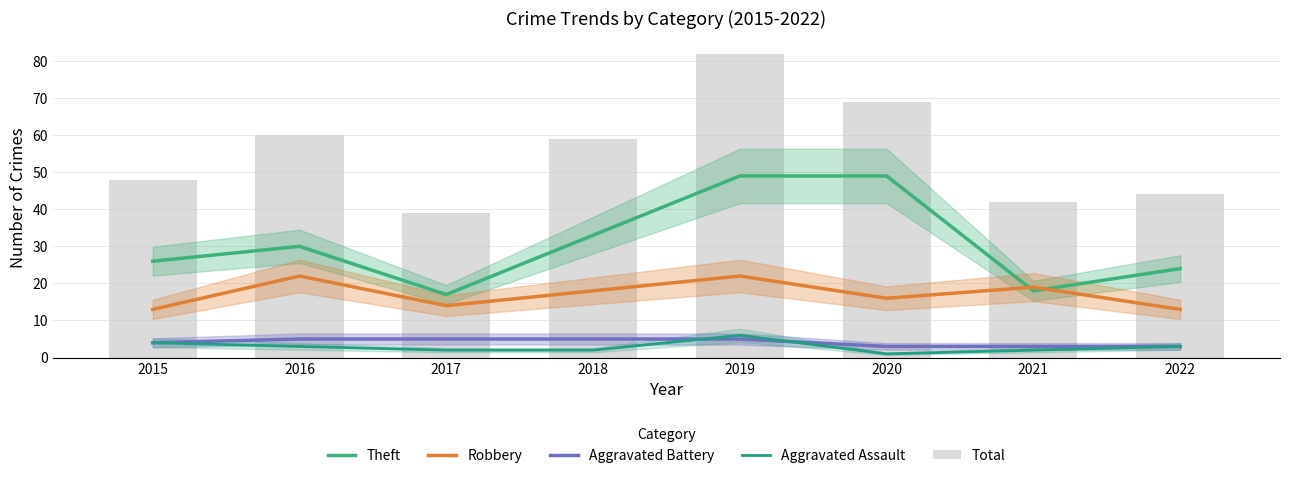

Reading left to right, list all the values displayed in this chart.

Theft: 2015=26	2016=30	2017=17	2018=33	2019=49	2020=49	2021=18	2022=24
Robbery: 2015=13	2016=22	2017=14	2018=18	2019=22	2020=16	2021=19	2022=13
Aggravated Battery: 2015=4	2016=5	2017=5	2018=5	2019=5	2020=3	2021=3	2022=3
Aggravated Assault: 2015=4	2016=3	2017=2	2018=2	2019=6	2020=1	2021=2	2022=3
Total: 2015=48	2016=60	2017=39	2018=59	2019=82	2020=69	2021=42	2022=44